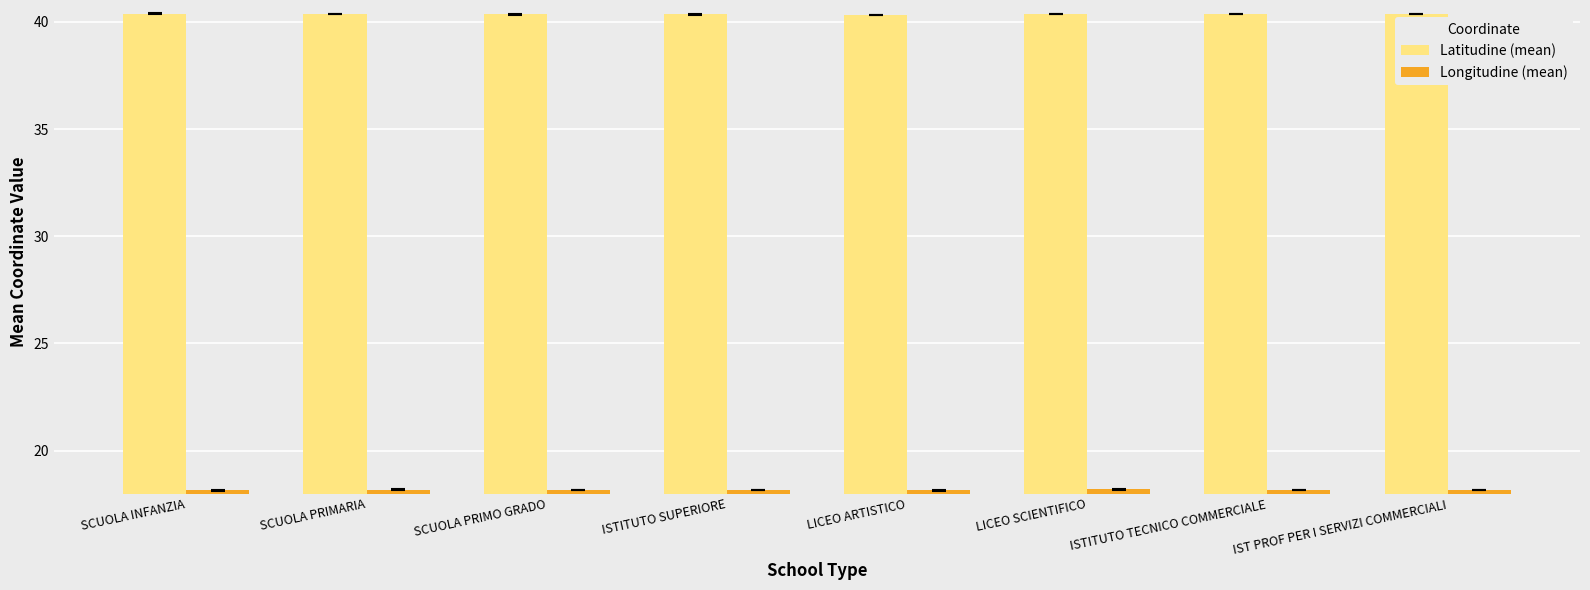

How many bars are there in each group?

2